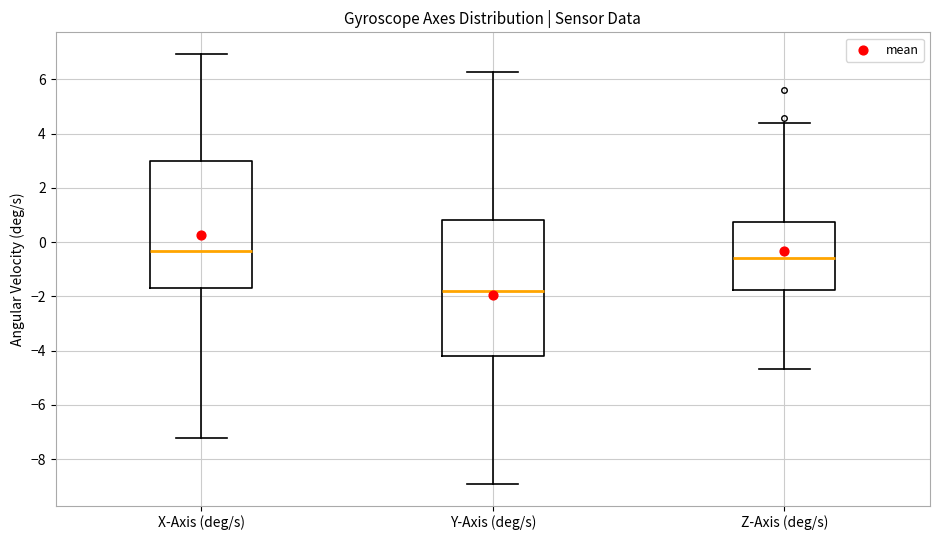

Which box is the tallest, from its lower edge to its upper edge?

Y-Axis (deg/s)